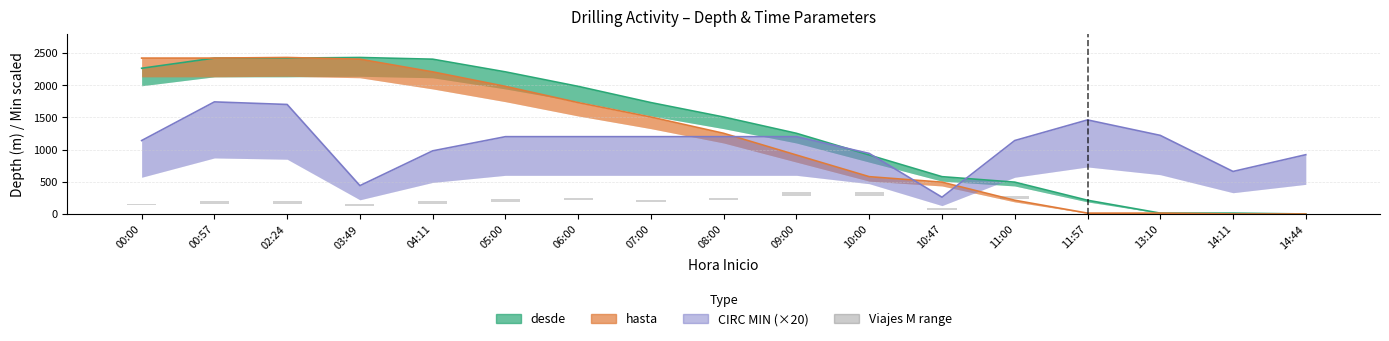

At how many categories does at least one series exceed 1971?

7